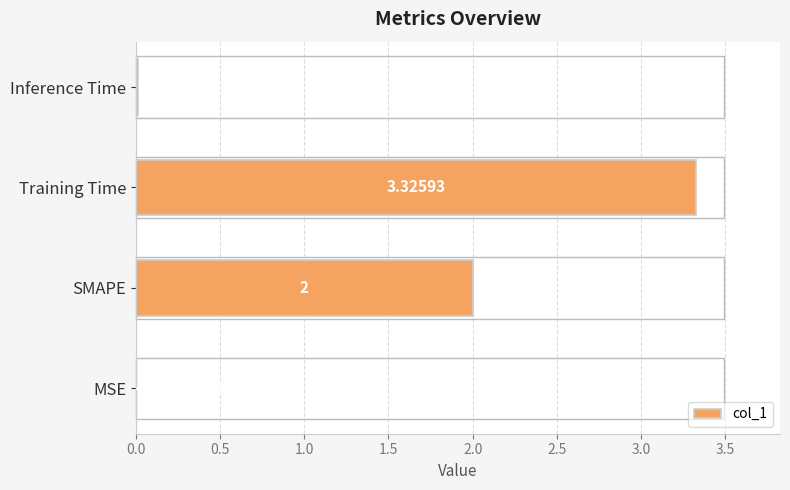

Which category has the highest value across all series?

Training Time